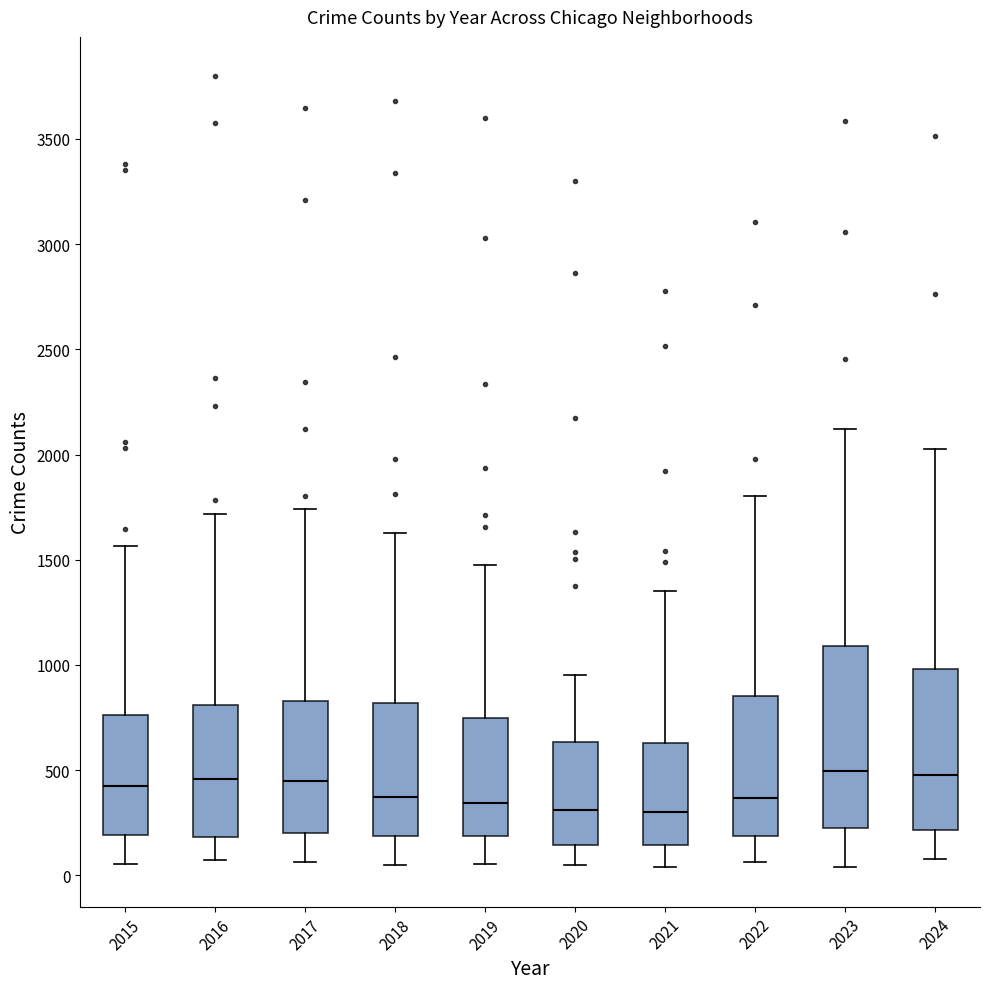

Which box is the tallest, from its lower edge to its upper edge?

2023